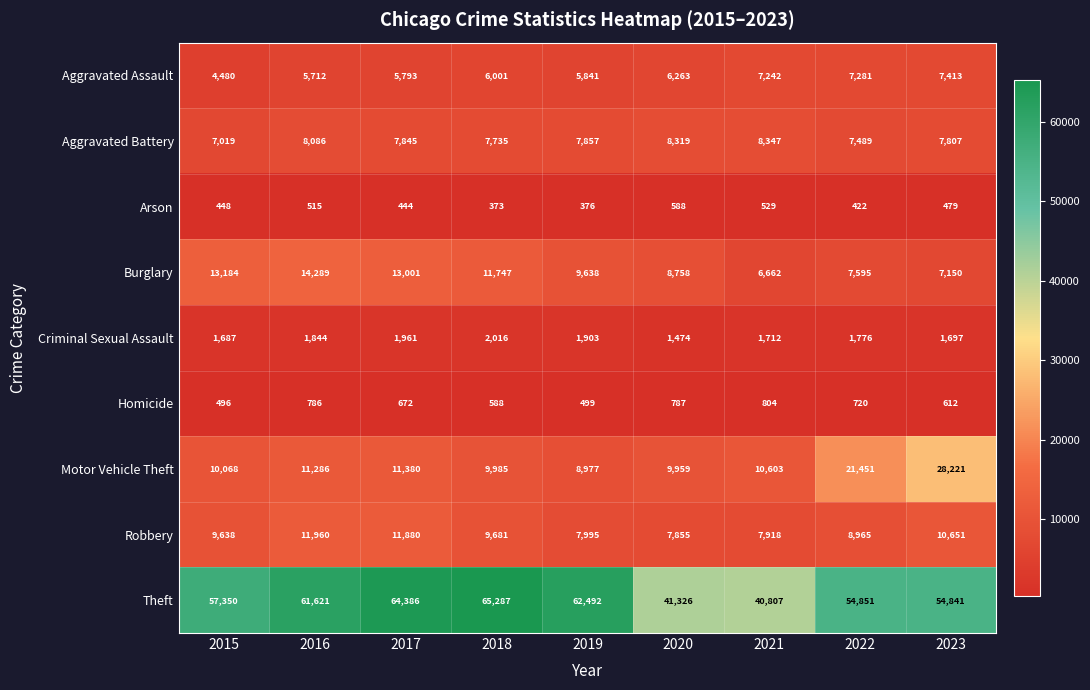

The Arson series shows 784 at 2015. True or false?

False